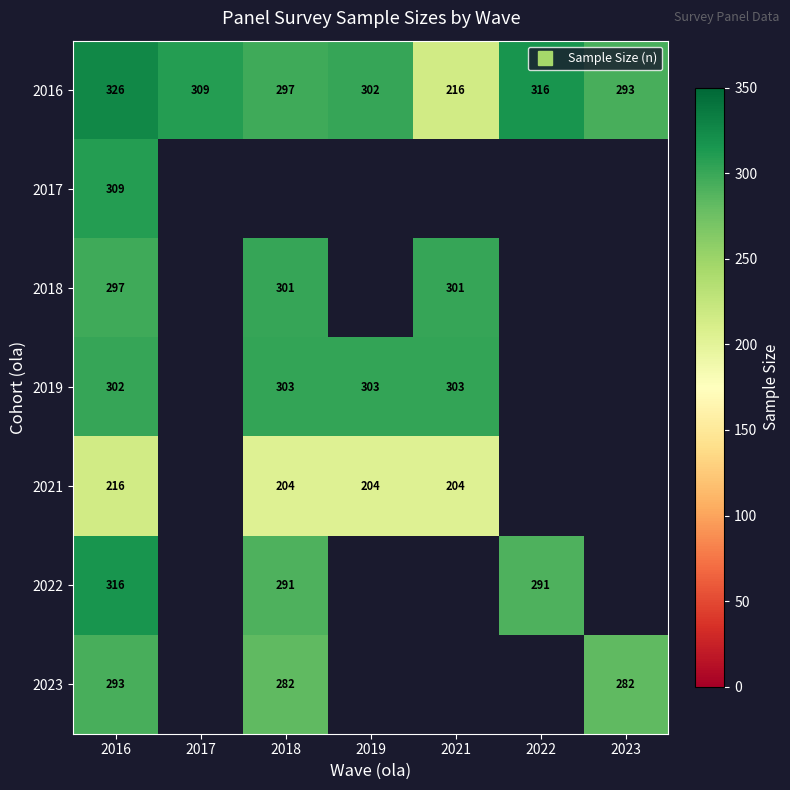

What is the difference between the maximum and minimum values in the 2022 series?

25.0